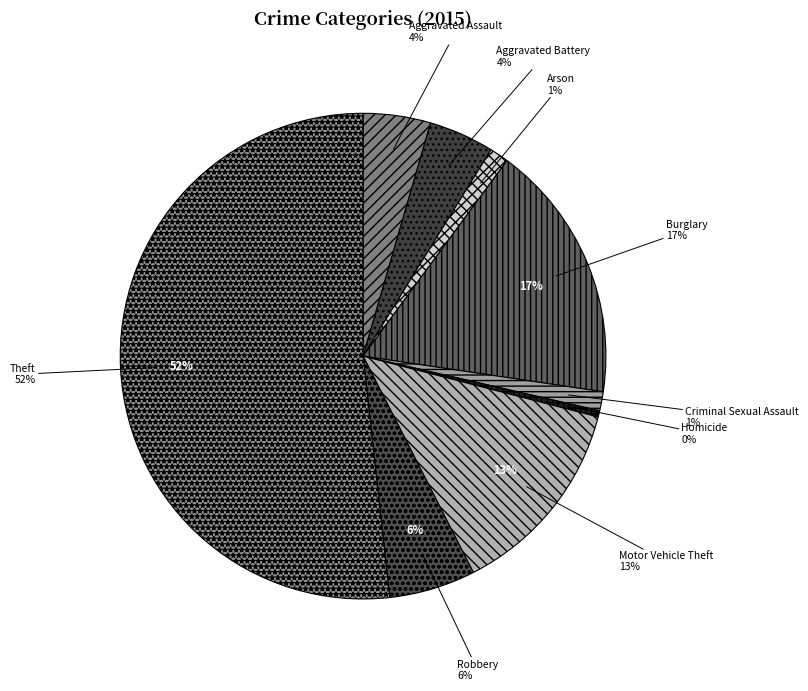

Rank the categories by value from lowest to highest.

Homicide, Arson, Criminal Sexual Assault, Aggravated Battery, Aggravated Assault, Robbery, Motor Vehicle Theft, Burglary, Theft